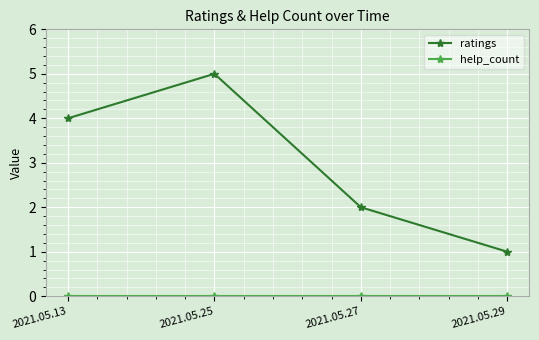

Rank the categories by ratings value from lowest to highest.

2021.05.29, 2021.05.27, 2021.05.13, 2021.05.25